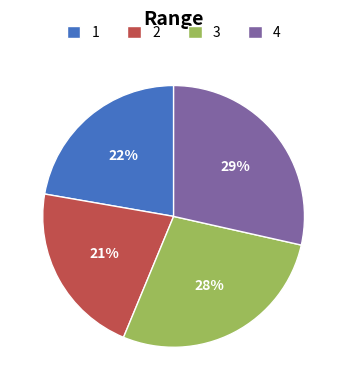

To the nearest percent, what is the combined percentage of 2 and 3?

49%